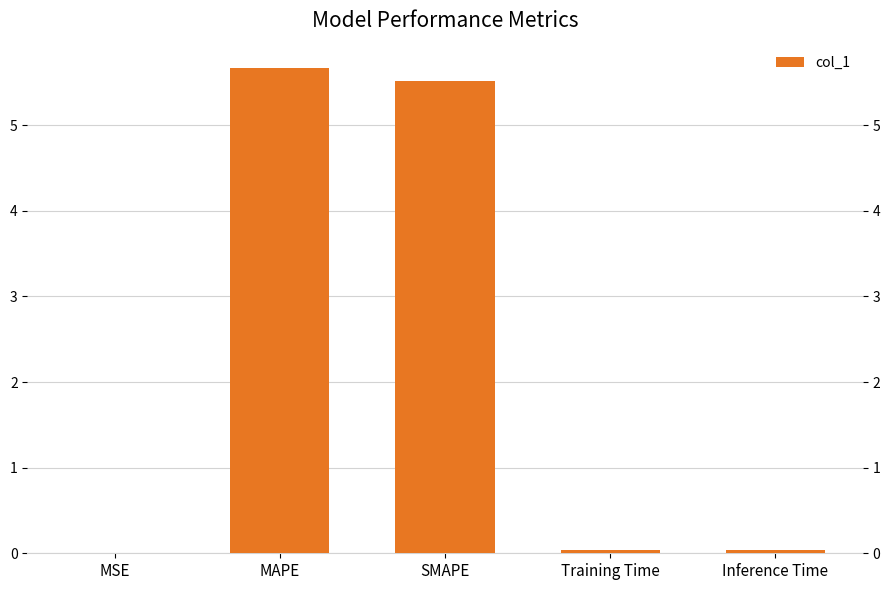

What is the ratio of the value at MAPE to the value at SMAPE?

1.0